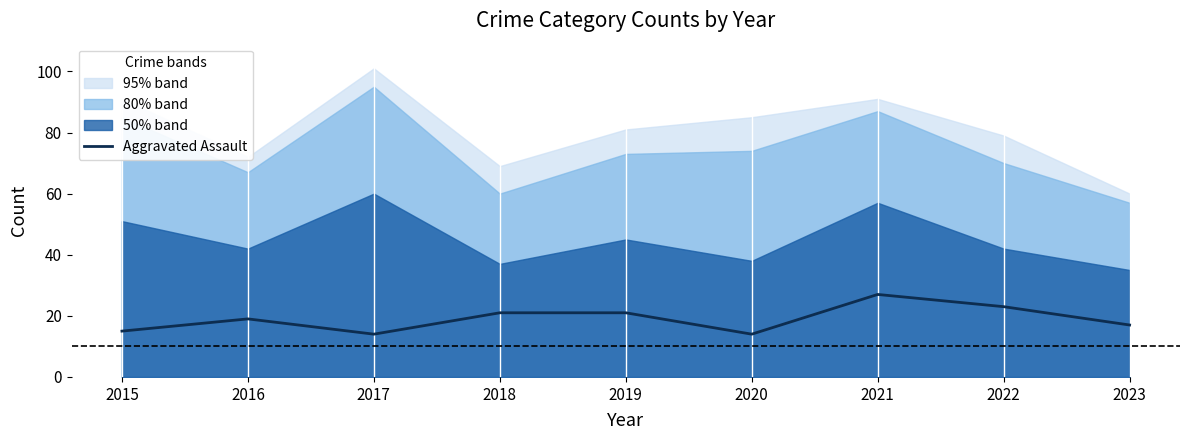

What is the change in value from 2016 to 2019?

+2